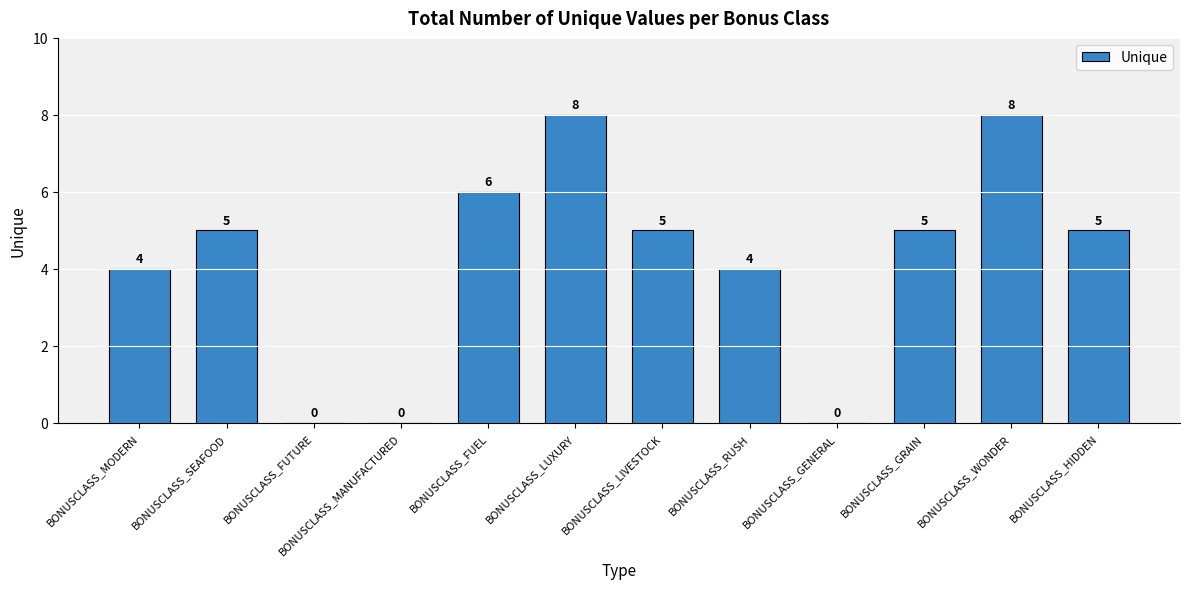

What is the average value?

4